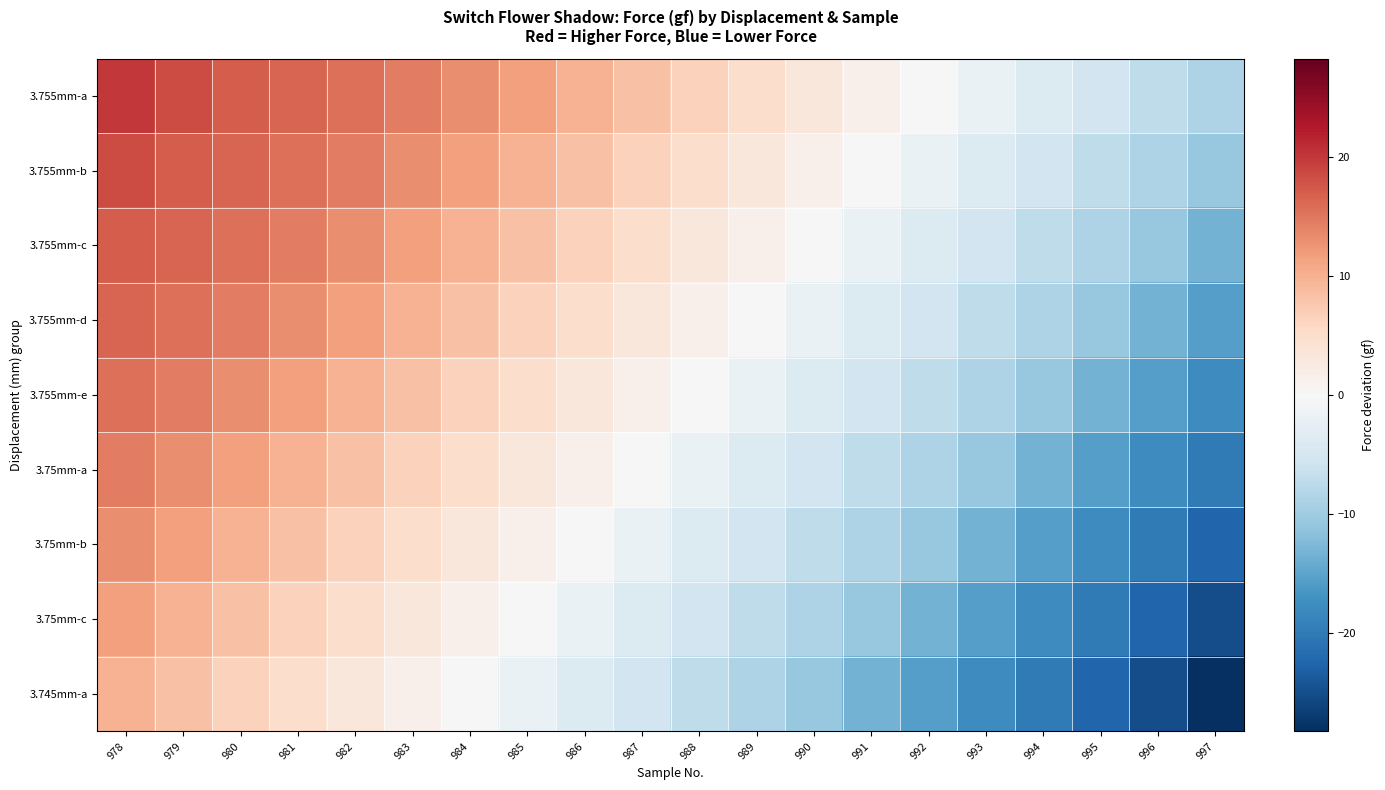

What is the total value across all series at 995?

-121.6